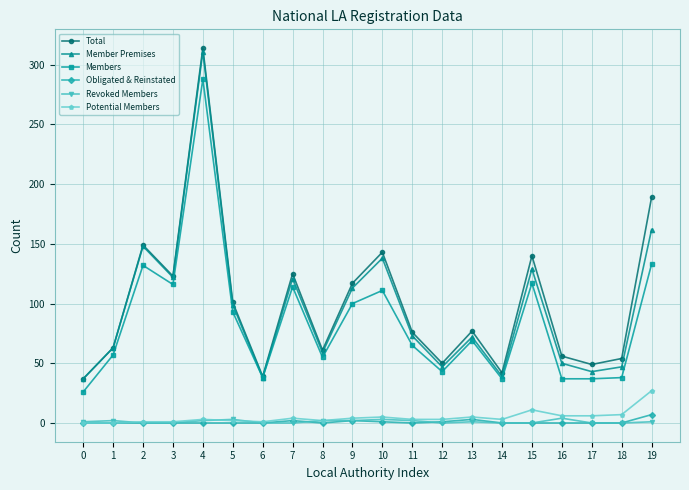

What is the value of the Members point at the 15th from the left?

37